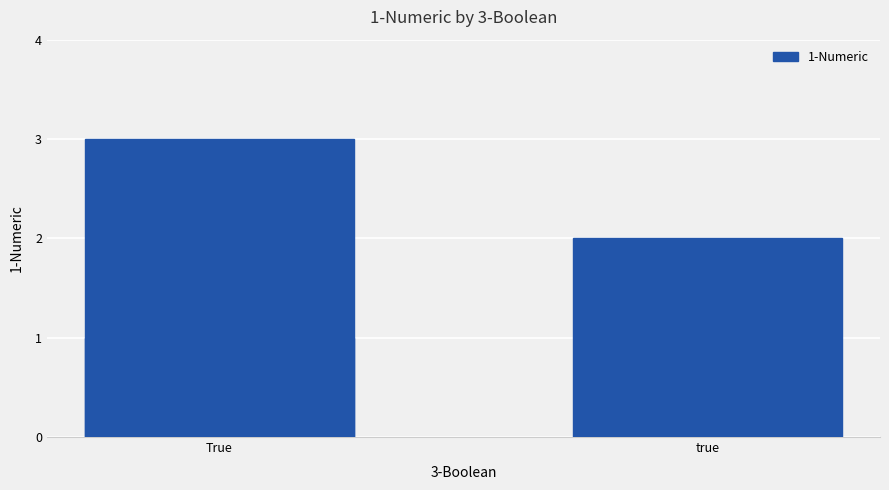

Are the bars horizontal?

No